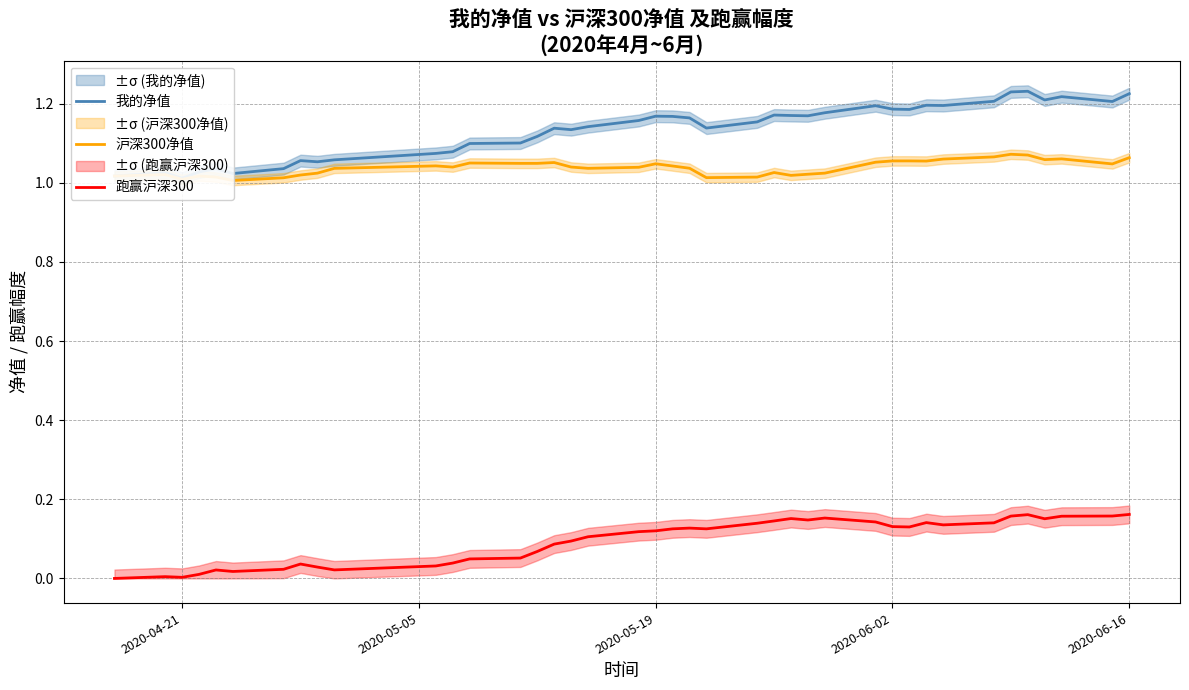

True or false: 我的净值 and 跑赢沪深300 cross at least once.

False